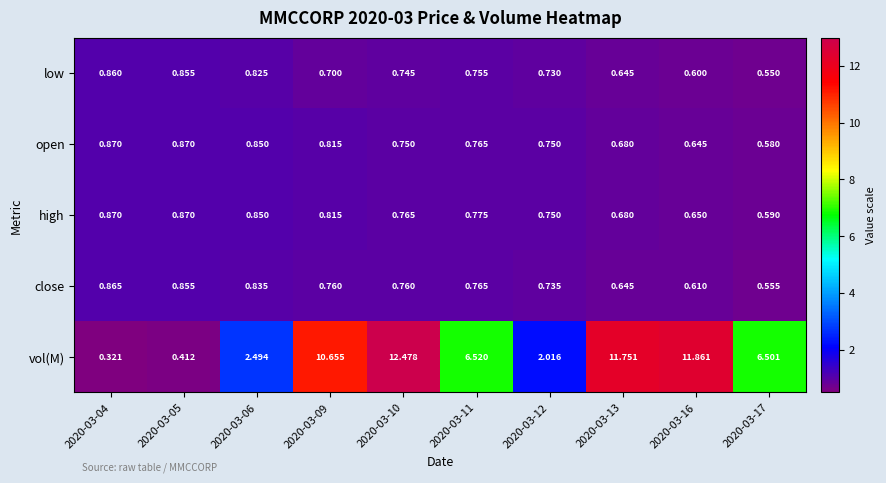

Count the number of categories in the chart.

10